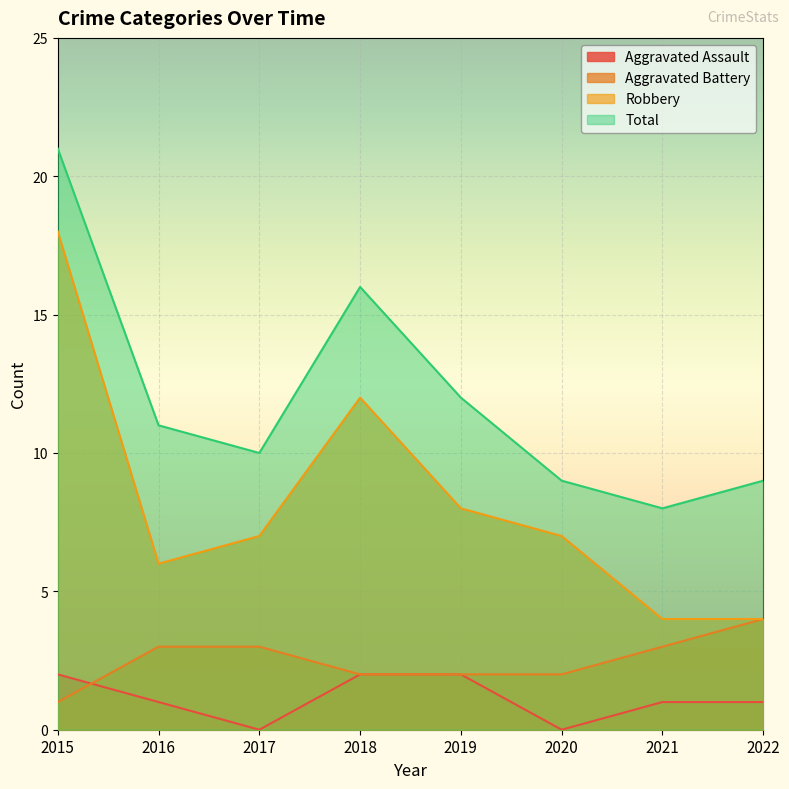

What is the sum of all Robbery values?

66